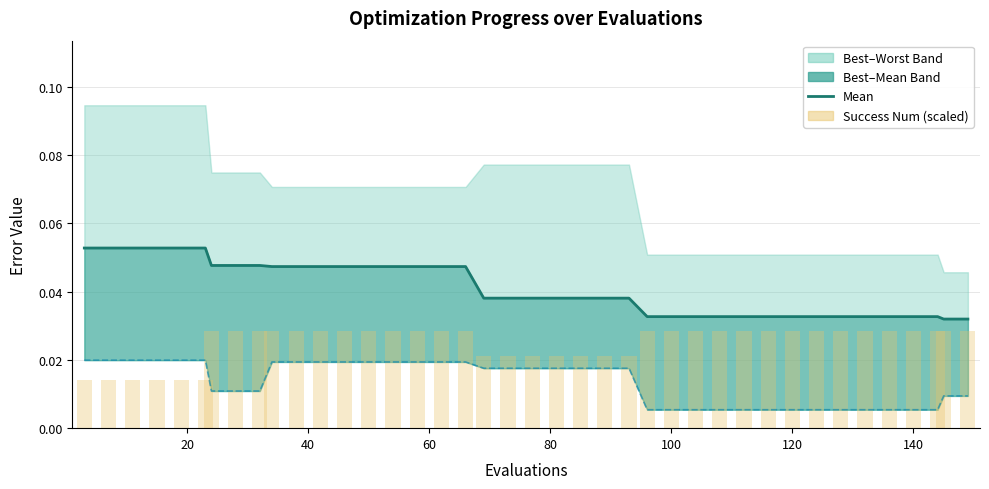

What is the sum of all success num values?

1.0